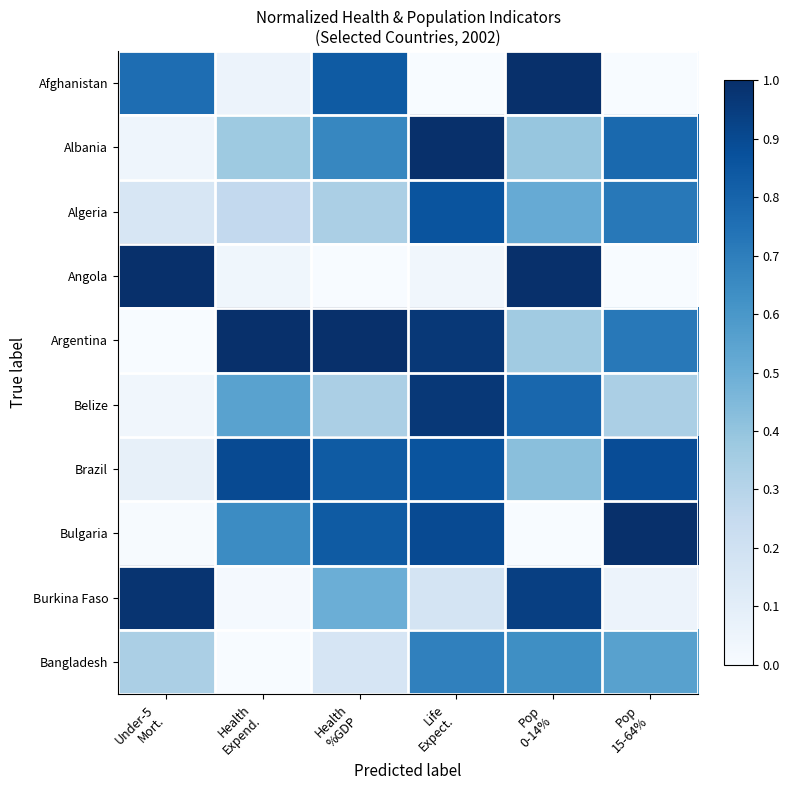

Which series has the largest range (max minus min)?

Argentina